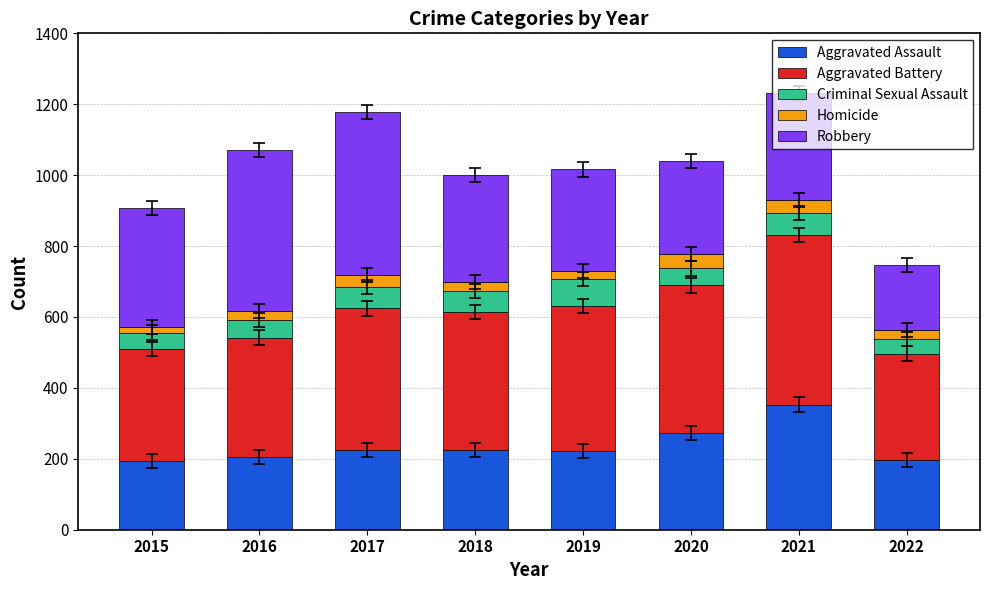

What are all the series names shown in the legend?

Aggravated Assault, Aggravated Battery, Criminal Sexual Assault, Homicide, Robbery